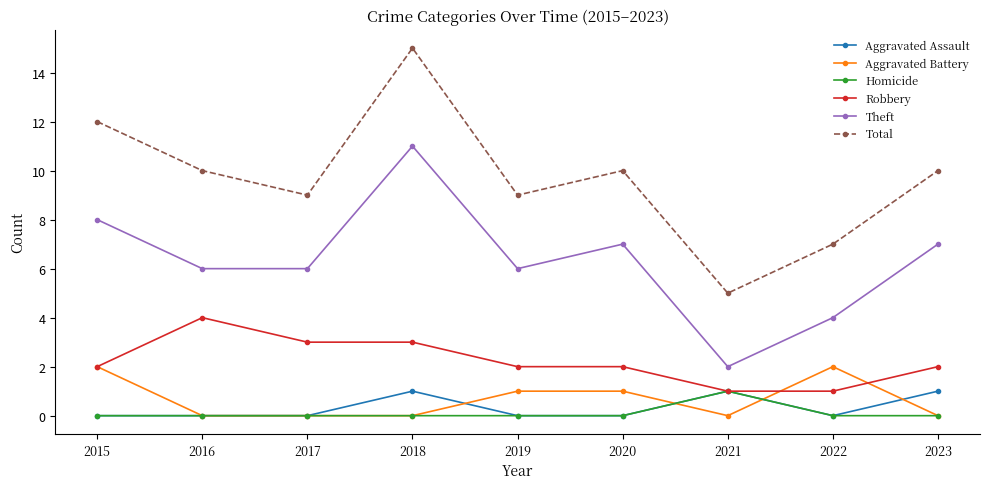

Where does the Theft series first go above 6?

2015